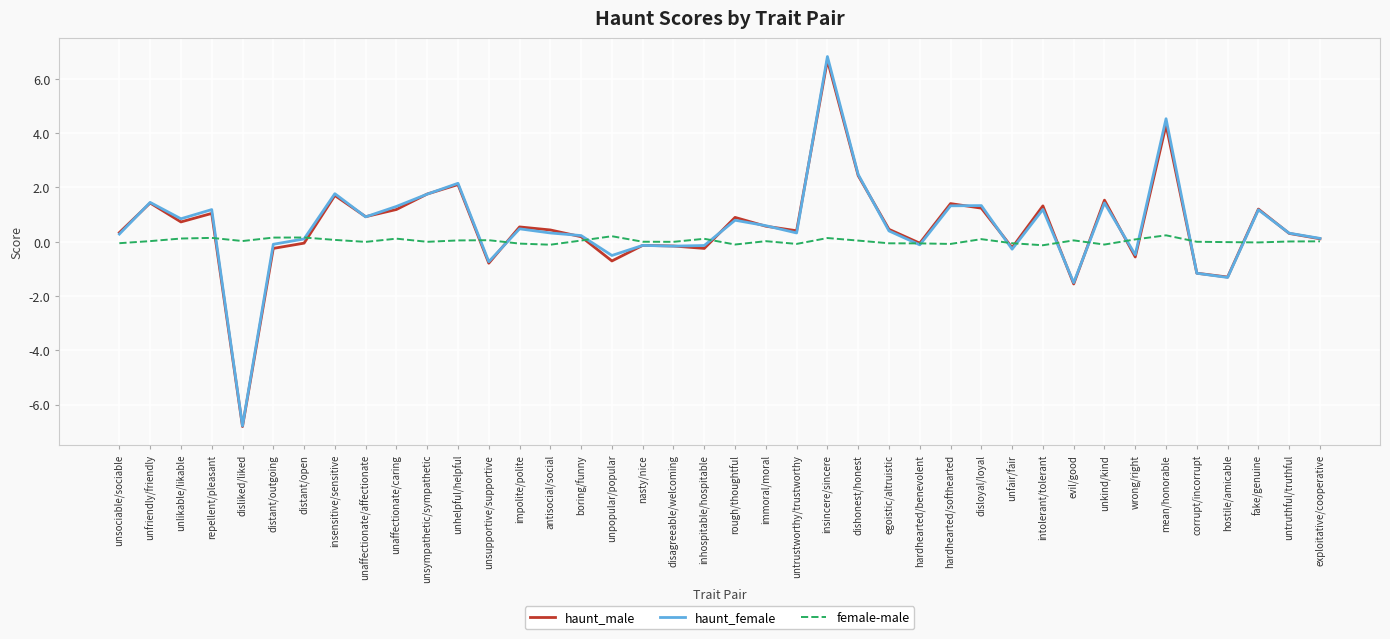

At which label does haunt_male first exceed 0?

unsociable/sociable